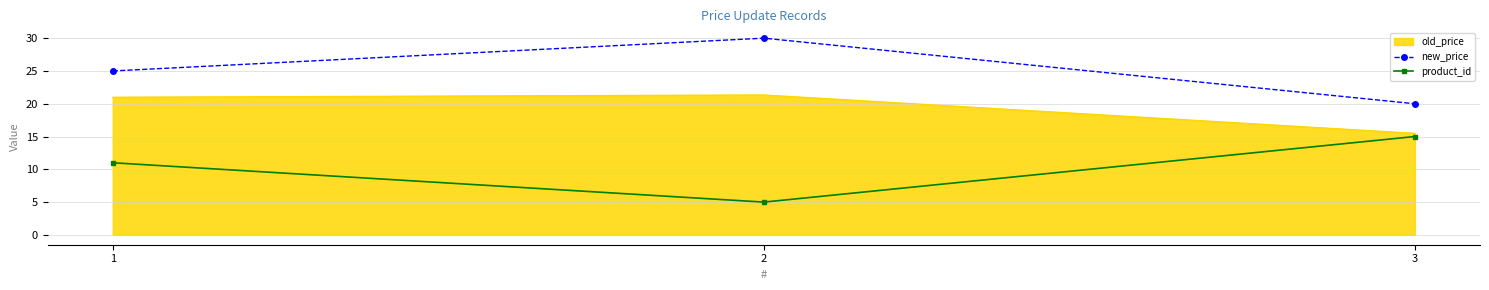

What is the spread (max minus min) of values at 3?

5.0